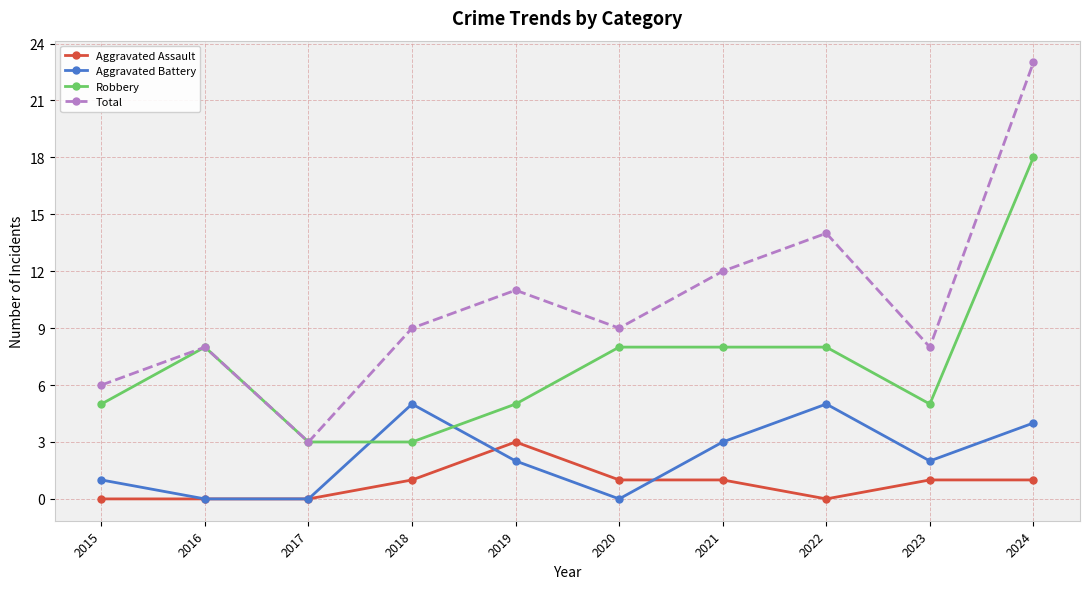

After their last crossing, which series has the higher values: Robbery or Aggravated Battery?

Robbery